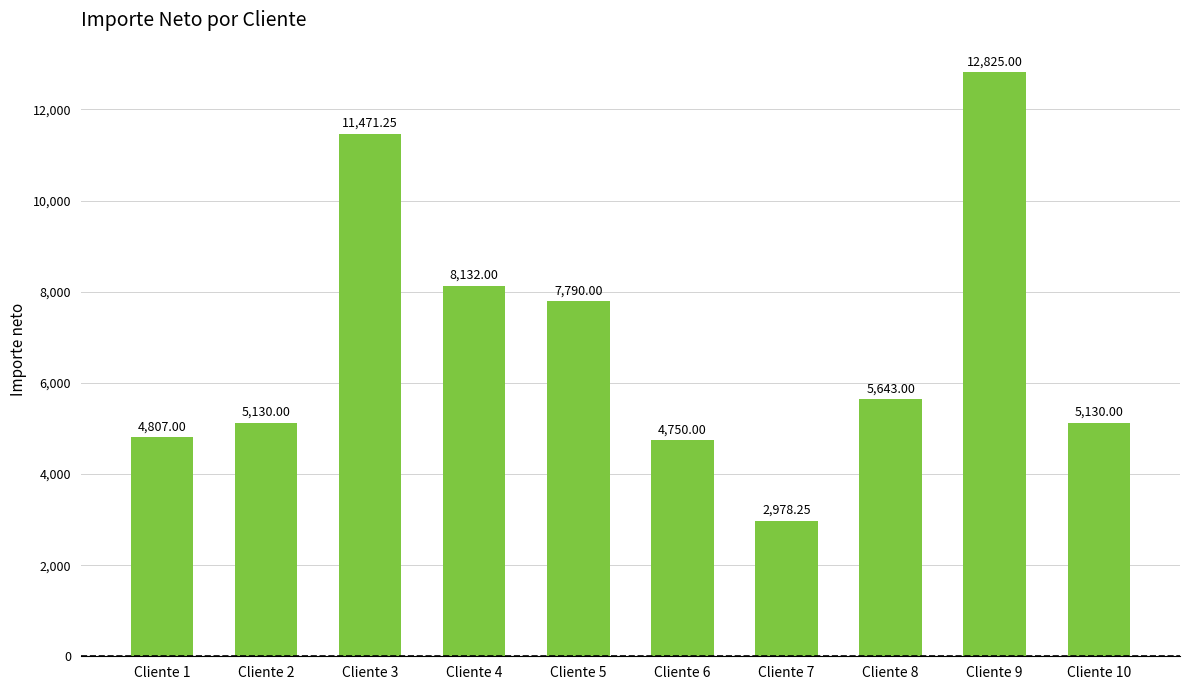

At which label is the value closest to 7901?

Cliente 5